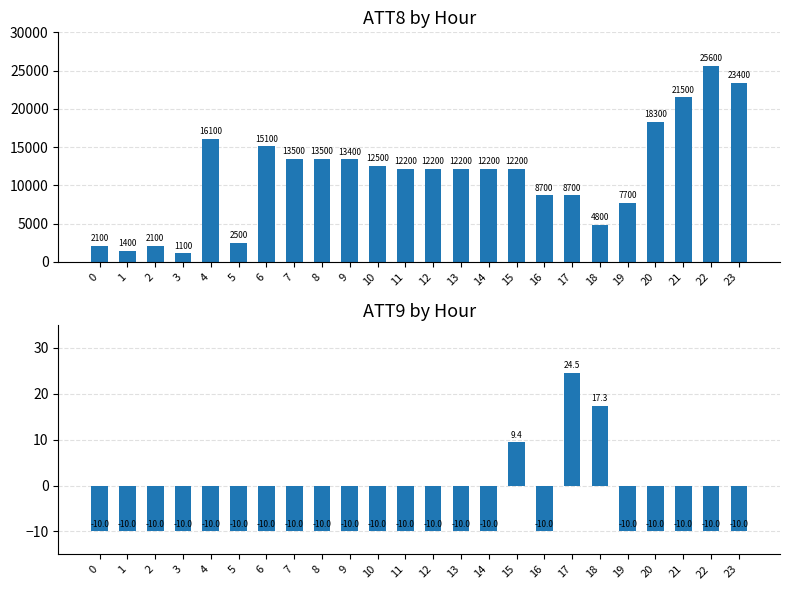

What is the difference between the maximum and minimum values in the ATT8 series?

24500.0